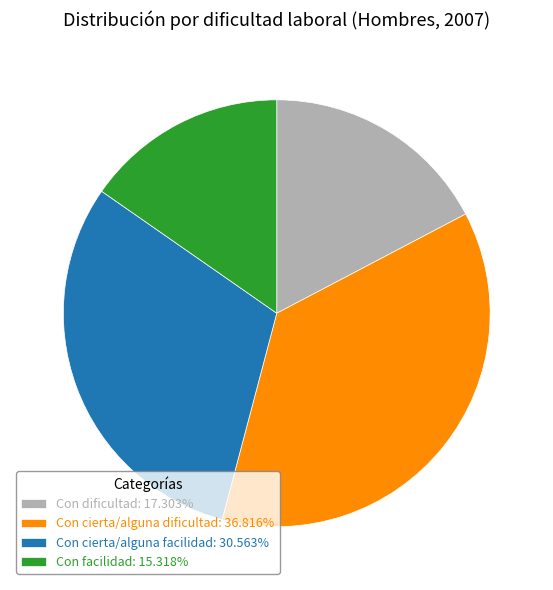

What is the smallest slice in the pie chart?

Con facilidad